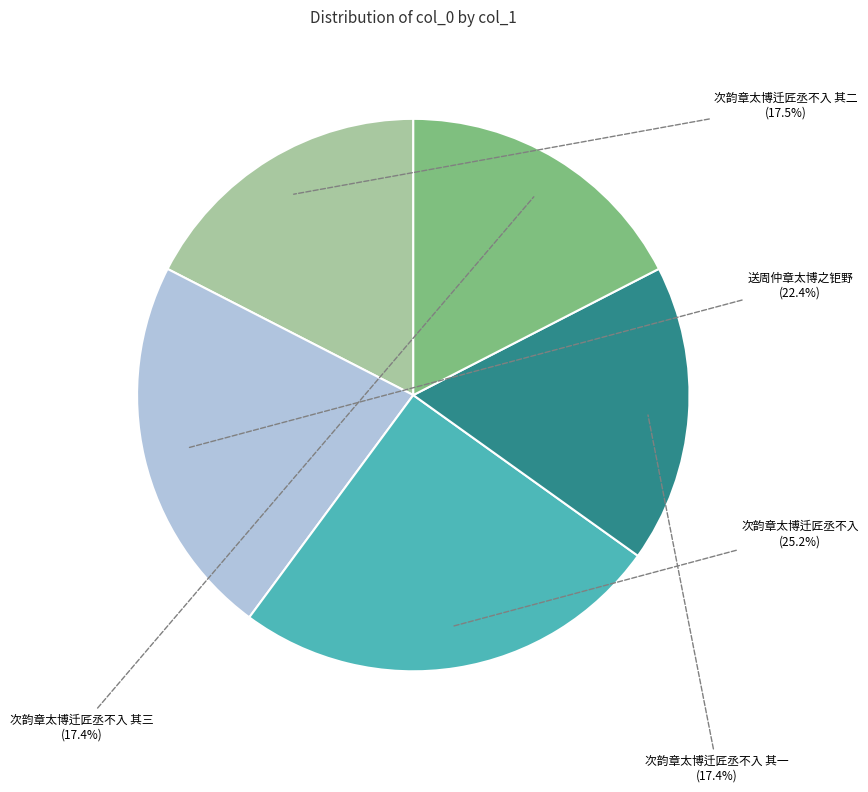

Combined, do 次韵章太博迁匠丞不入 其一 and 送周仲章太博之钜野 account for over 50%?

No